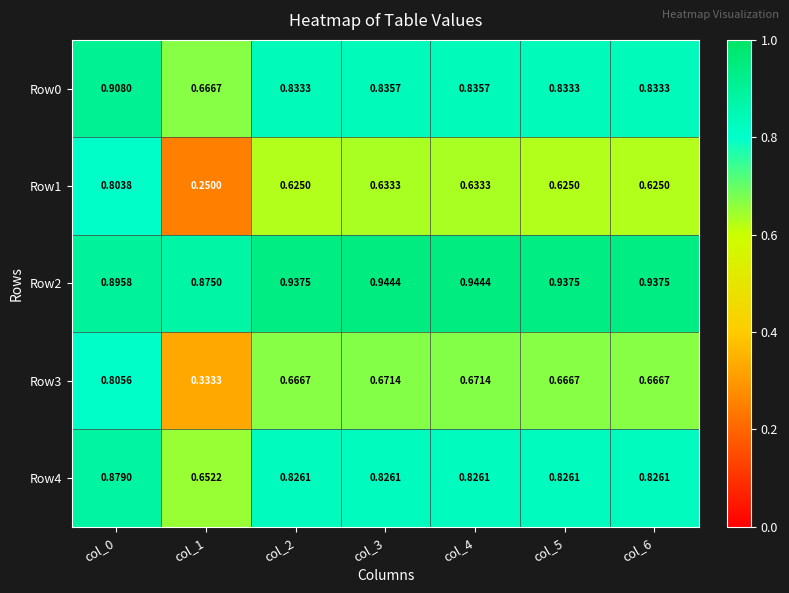

At which category is the sum across all series the highest?

col_0